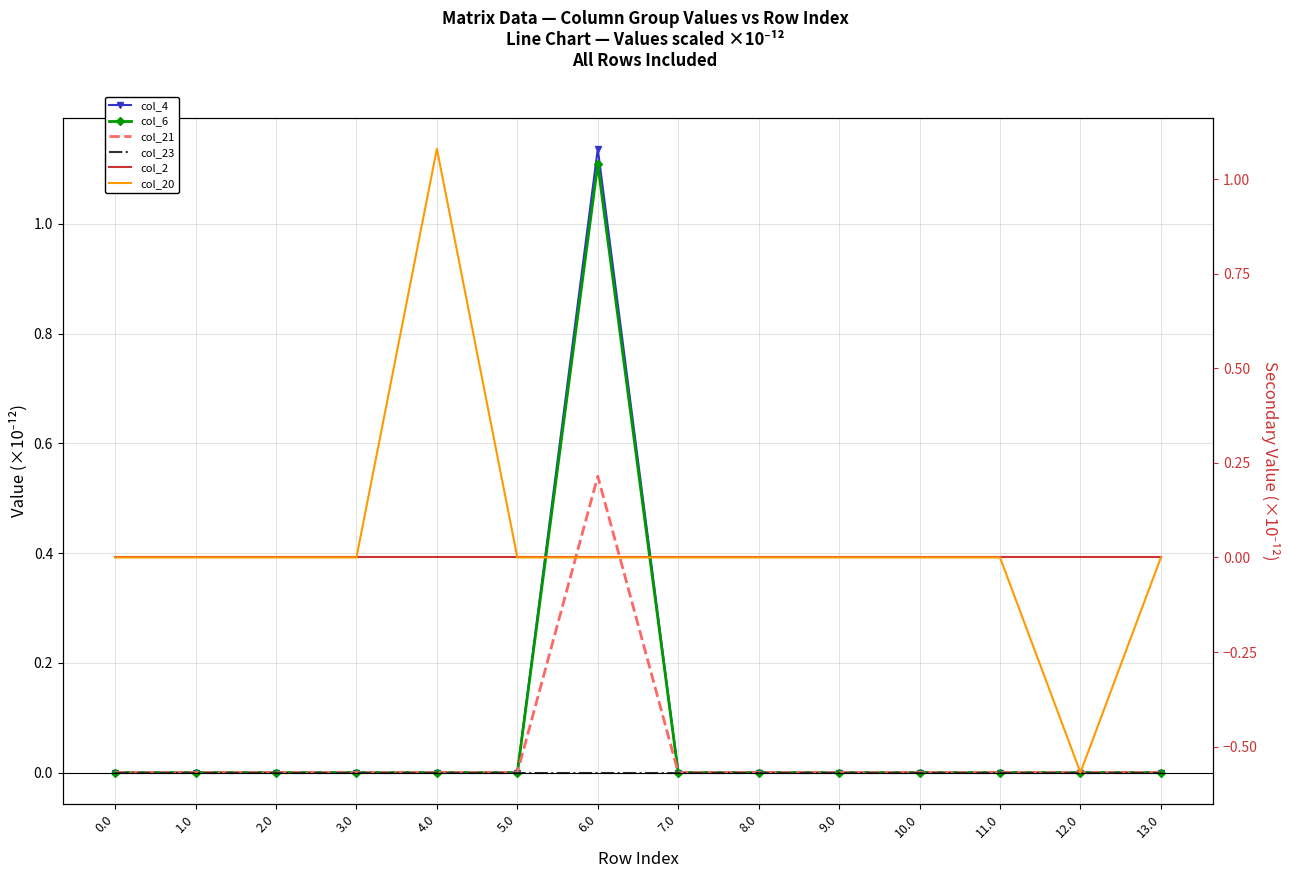

Reading right to left, what are all the values shown in this chart?

col_4: 0.0	0.0	0.0	0.0	0.0	0.0	0.0	1.1	0.0	0.0	0.0	0.0	0.0	0.0
col_6: 0.0	0.0	0.0	0.0	0.0	0.0	0.0	1.1	0.0	0.0	0.0	0.0	0.0	0.0
col_21: 0.0	0.0	0.0	0.0	0.0	0.0	0.0	0.5	0.0	0.0	0.0	0.0	0.0	0.0
col_23: 0.0	0.0	0.0	0.0	0.0	0.0	0.0	0.0	0.0	0.0	0.0	0.0	0.0	0.0
col_2: 0.0	0.0	0.0	0.0	0.0	0.0	0.0	0.0	0.0	0.0	0.0	0.0	0.0	0.0
col_20: 0.0	-0.6	0.0	0.0	0.0	0.0	0.0	0.0	0.0	1.1	0.0	0.0	0.0	0.0